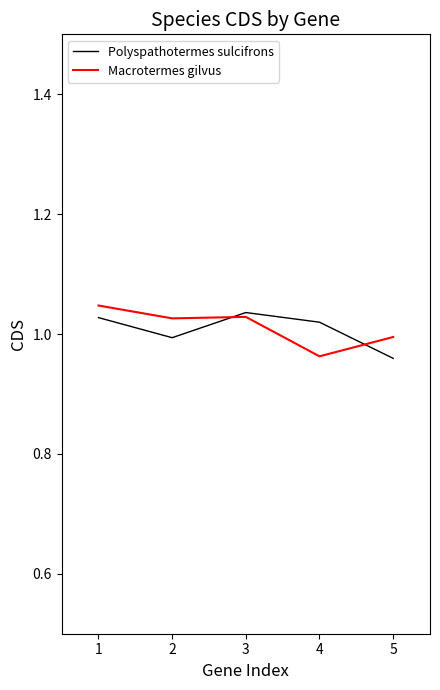

After their last crossing, which series has the higher values: Macrotermes gilvus or Polyspathotermes sulcifrons?

Macrotermes gilvus